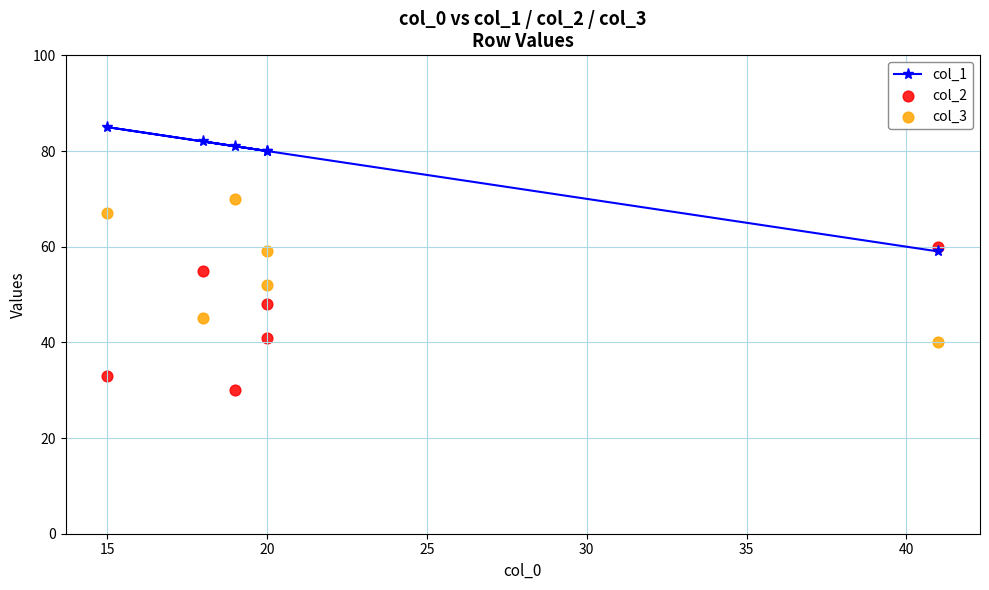

Which series has the widest spread of Y values?

col_2